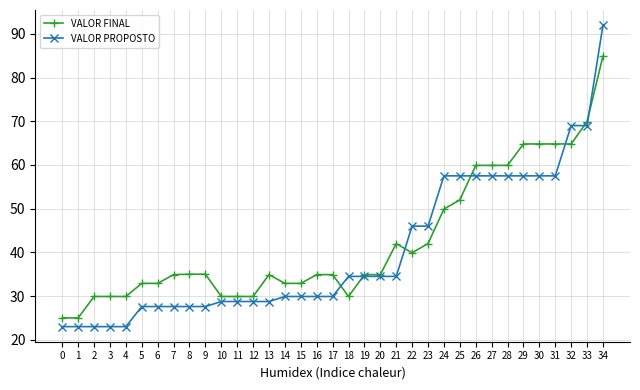

The value of VALOR FINAL at 28 is 28.6. True or false?

False